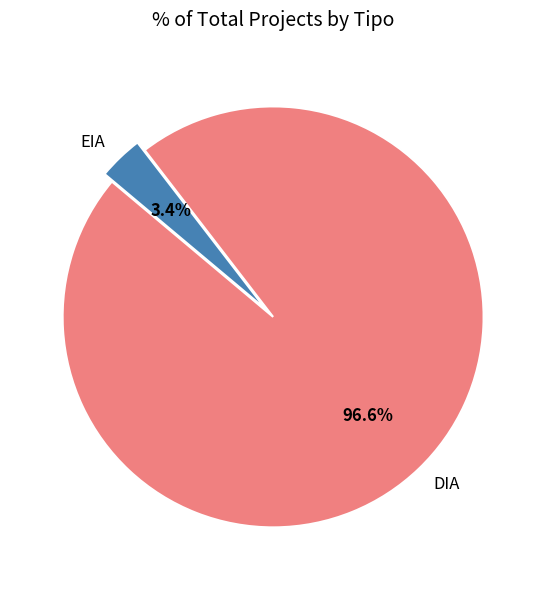

Is it true that DIA is 85% of the pie?

False